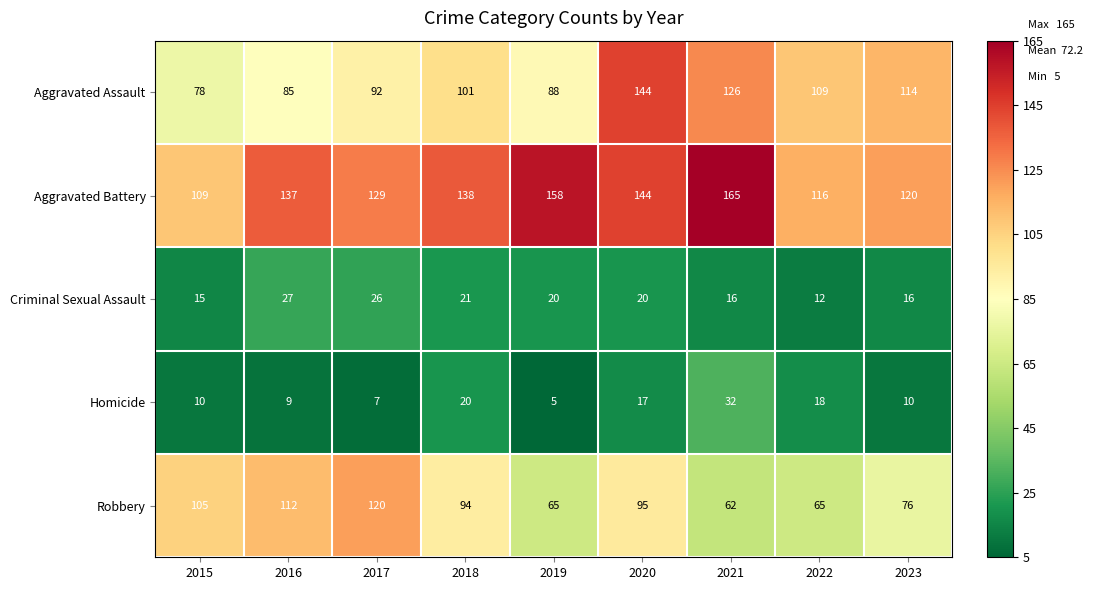

What is the sum of the Aggravated Assault values at 2015 and 2016?

163